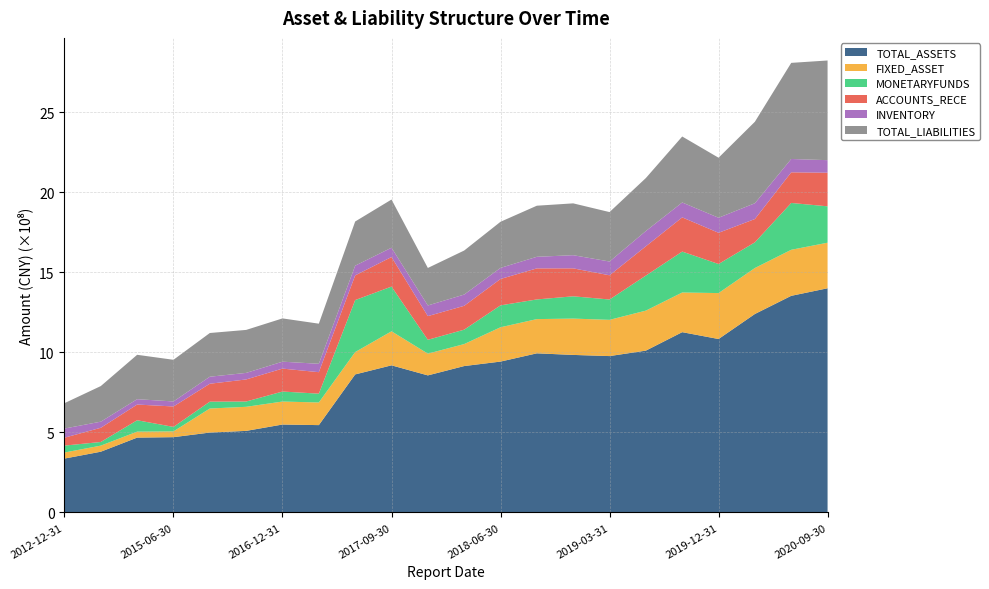

Reading left to right, transcribe all the data shown in this chart.

TOTAL_ASSETS: 336842086.9	379742387.8	467759394.2	470607904.6	499360196.2	509854614.3	549538195.5	545845082.1	862484335.4	919252761.9	856403946.1	914718606.0	942703205.8	994236390.0	984313099.5	977057400.5	1011151383.3	1126444464.2	1083647584.8	1239994713.8	1353439283.3	1400651996.9
FIXED_ASSET: 37863927.6	37974980.0	37304671.2	36163844.9	150136249.7	150287861.9	143517559.4	141421062.4	139679840.7	212579573.0	135858330.9	137417939.1	214340303.8	213803429.0	226867541.9	226355957.9	249868711.3	247774919.4	286922018.7	287196918.7	287529553.1	284549173.3
MONETARYFUNDS: 43177833.9	22787226.5	71137809.7	27966112.9	42897606.0	33114013.5	62501578.7	55083466.1	324715873.3	279332970.2	86504135.7	89947837.9	136830915.6	122883735.8	139247465.3	127101008.1	218949666.2	255608232.8	181656480.9	160426952.1	292550723.2	227315434.5
ACCOUNTS_RECE: 49365159.8	88761787.0	98104587.1	127626897.7	111935991.7	137818085.1	143346948.0	134167940.6	154135375.8	184725544.1	147936050.4	148984410.5	164871324.2	193931452.9	174629788.8	151240782.6	182873649.9	213572766.5	194917842.6	145617052.6	191326128.1	209956964.7
INVENTORY: 57264040.1	38133668.0	33482431.7	31299489.0	43830751.3	40909447.2	43185872.0	52450534.3	60836867.9	58117576.9	66521616.6	70316408.9	69161162.4	72394447.0	82214335.0	86007669.2	95451906.4	93144003.4	94039311.8	98529089.2	83348809.0	78374024.7
TOTAL_LIABILITIES: 158397653.3	222364961.7	277257986.8	260214826.1	273047517.1	268524950.6	270331681.8	250517957.2	275817836.3	300938752.5	234298601.7	275058187.7	288140407.6	319092011.0	323724364.0	308765758.8	330980676.5	412069890.9	374889651.3	509035878.8	600390054.6	622591531.9